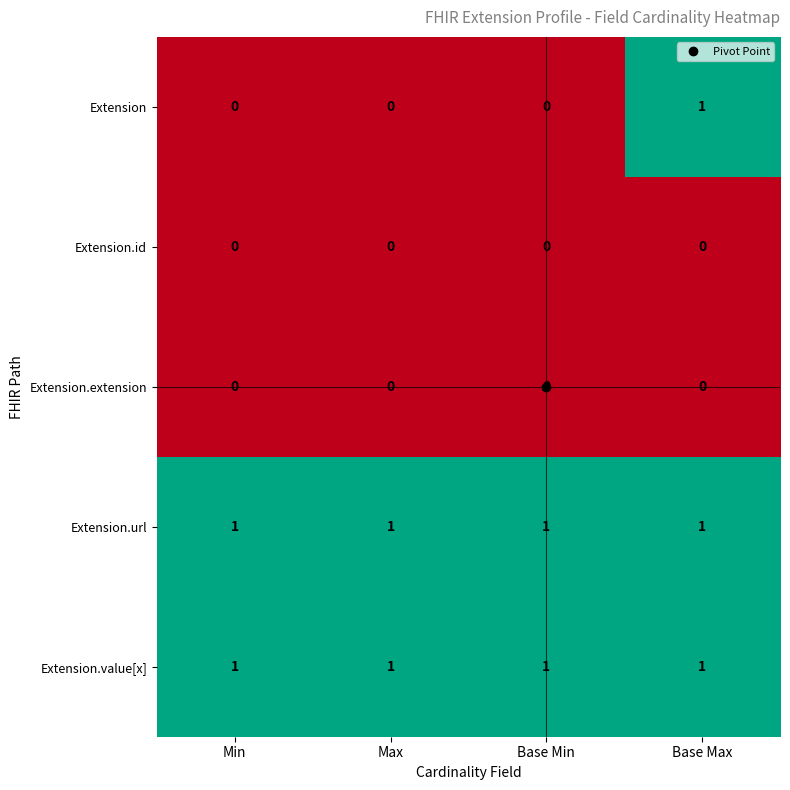

At how many categories does at least one series exceed 0?

4